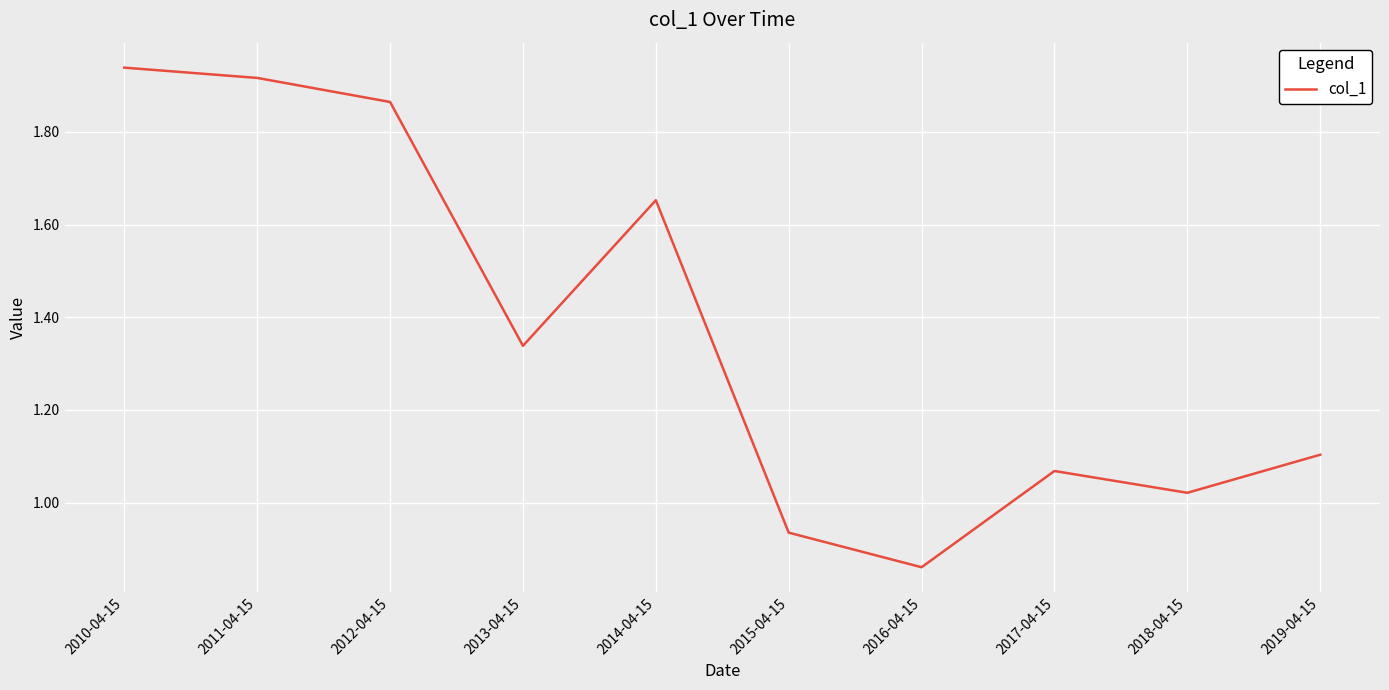

True or false: the data has more than 0 interior local peaks.

True